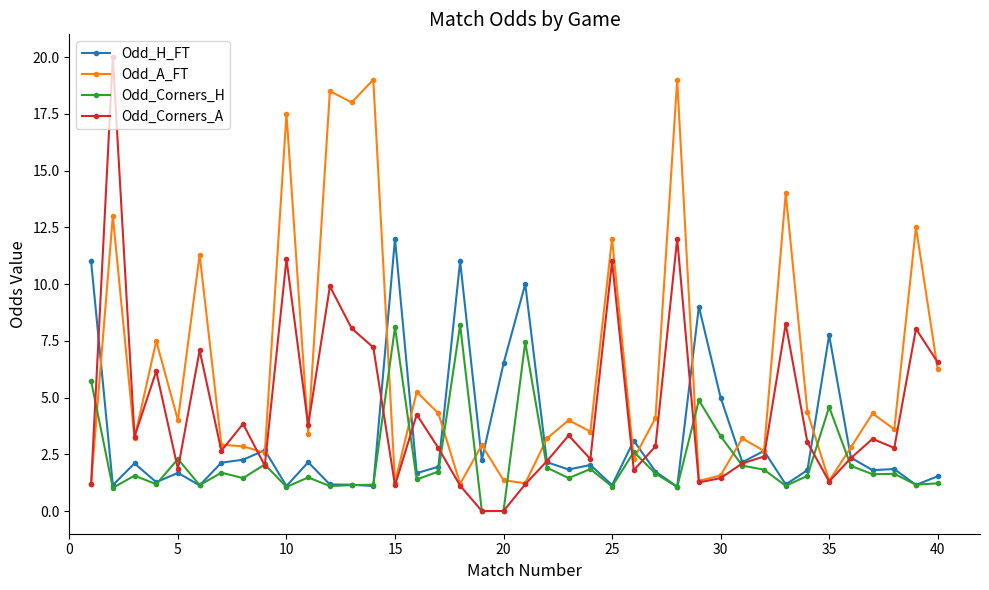

What is the average value of the Odd_A_FT series?

6.2